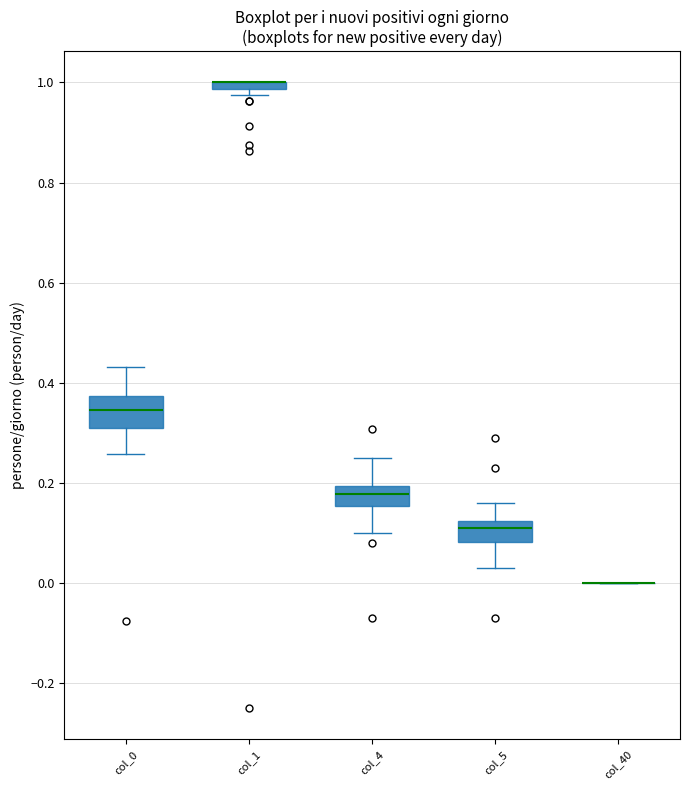

Which box is the tallest, from its lower edge to its upper edge?

col_0